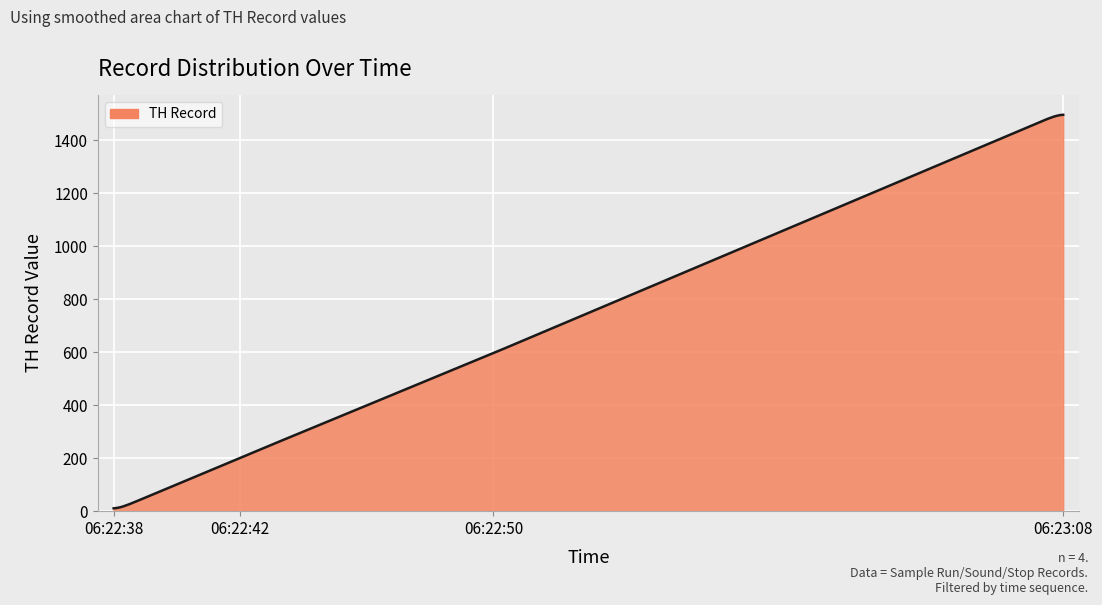

What is the maximum value shown in the chart?

1497.2